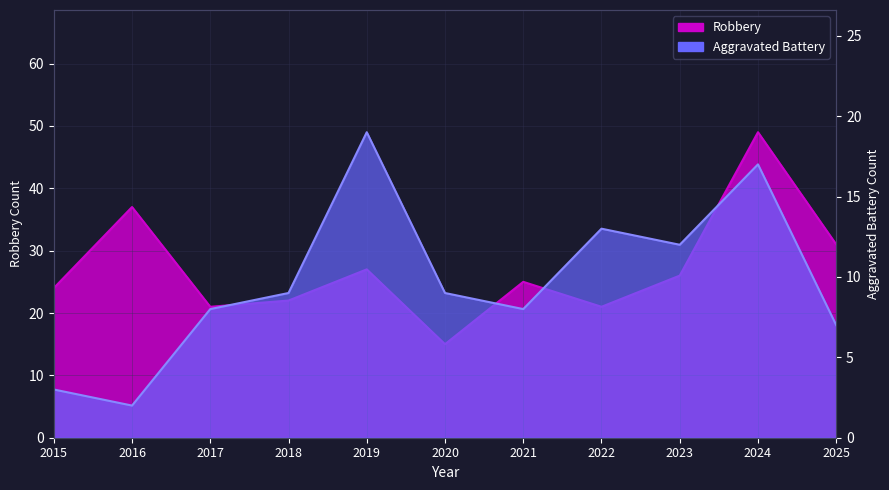

True or false: Robbery and Aggravated Battery cross at least once.

False